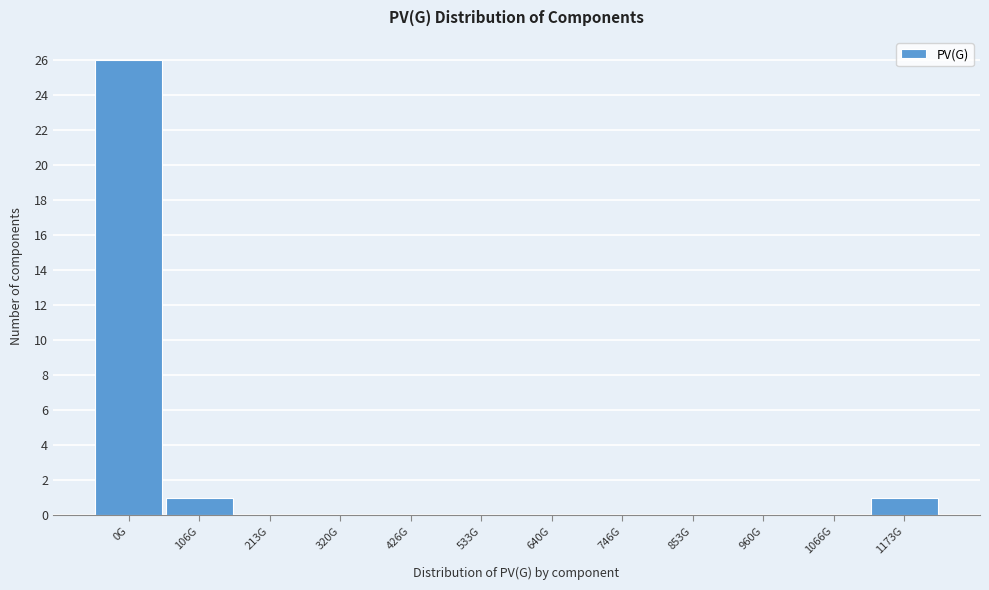

Reading left to right, list all the values displayed in this chart.

0G=26	106G=1	213G=0	320G=0	426G=0	533G=0	640G=0	746G=0	853G=0	960G=0	1066G=0	1173G=1